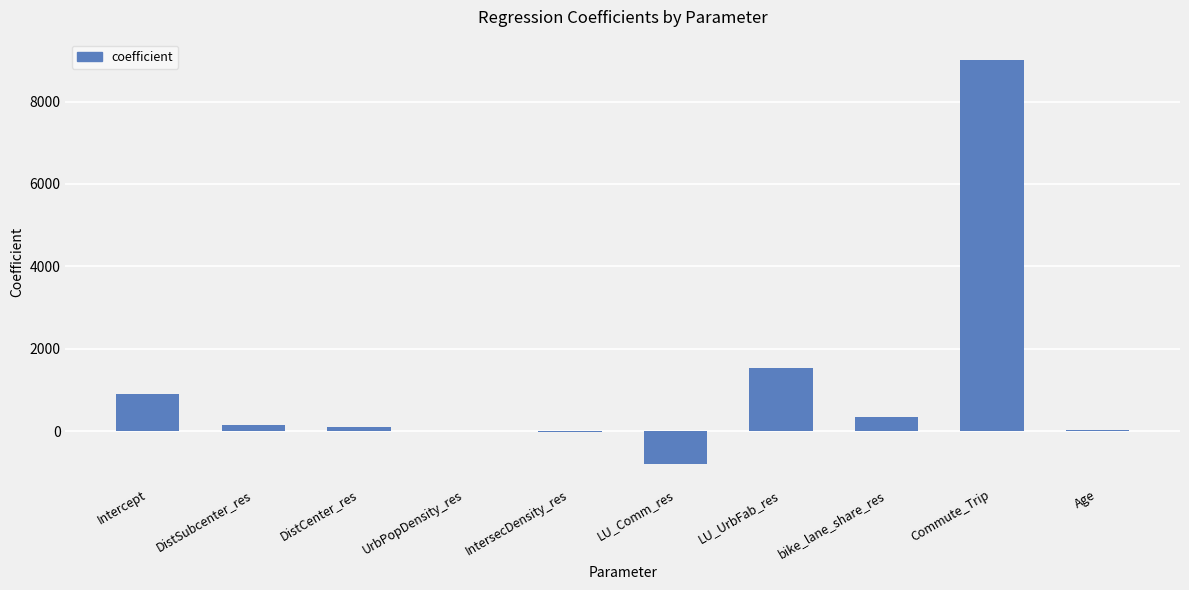

True or false: the data shows 339.9 at bike_lane_share_res.

True